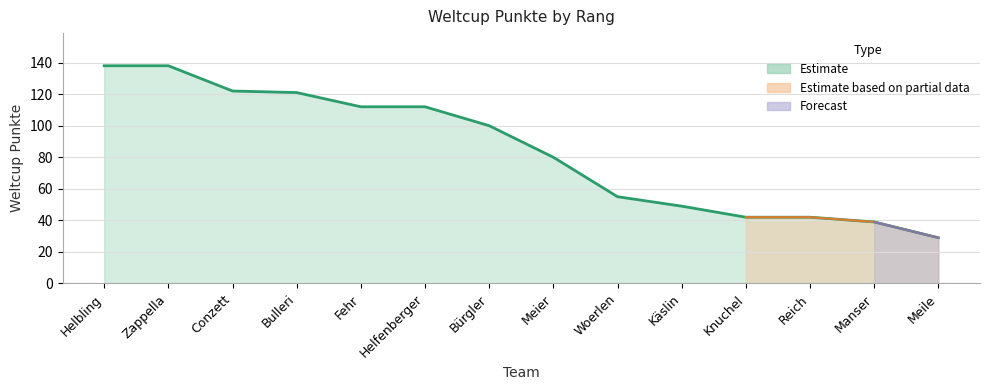

What is the difference between the maximum and minimum values?

109